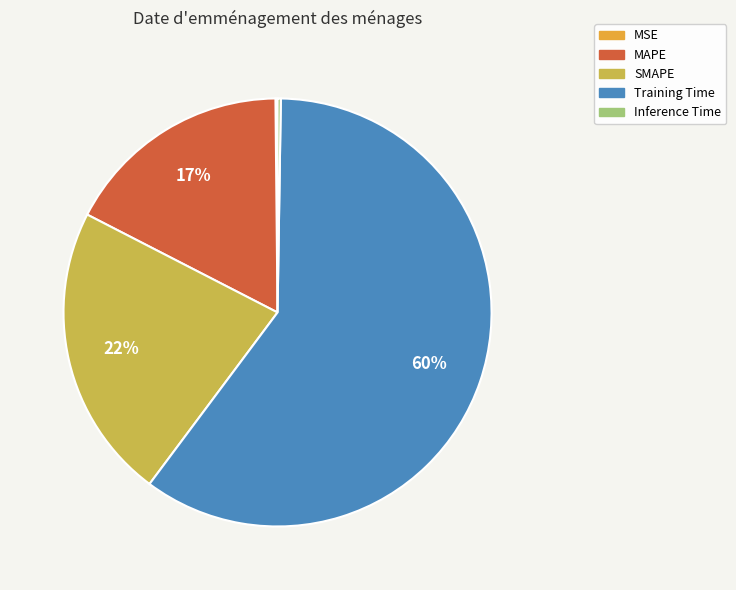

Is there a majority slice in this chart?

Yes